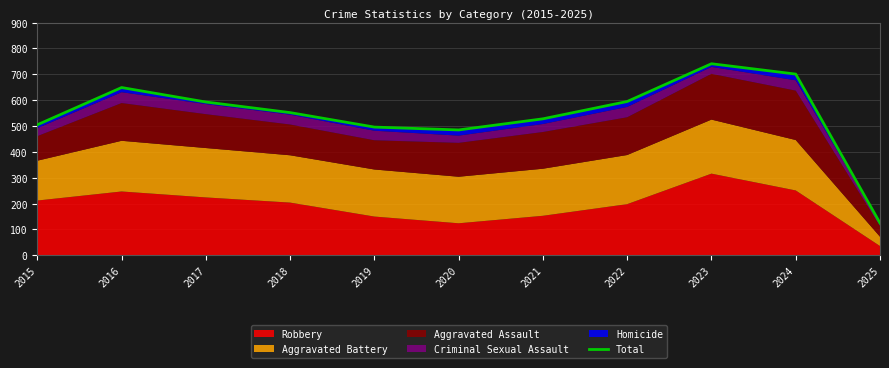

Where does the data first go above 552?

2016